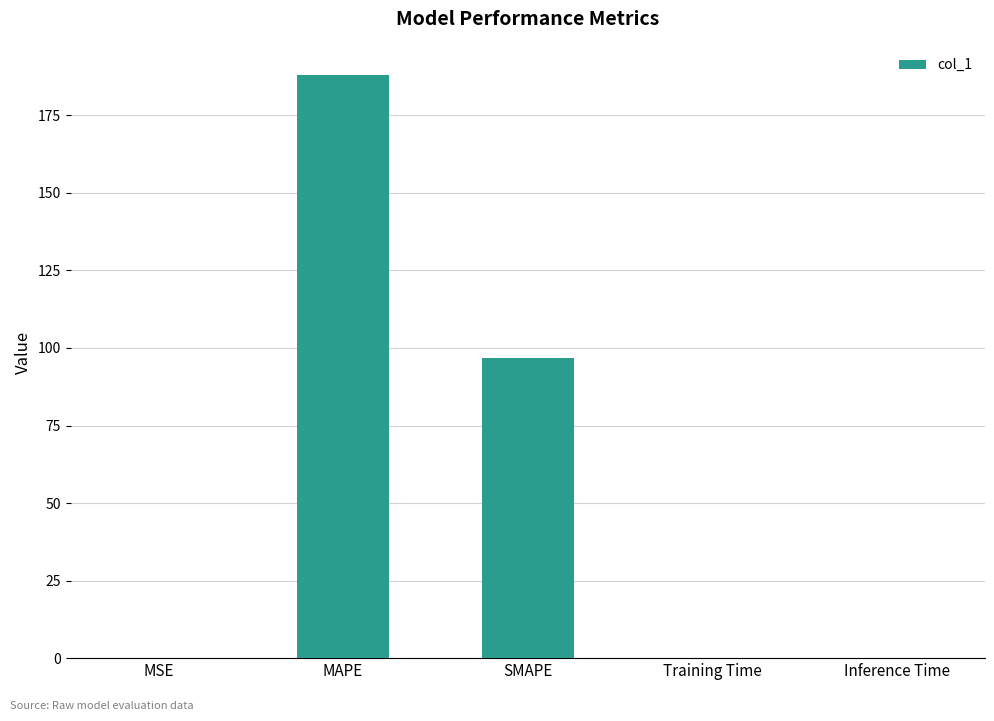

What is the change in value from MAPE to Training Time?

-187.9